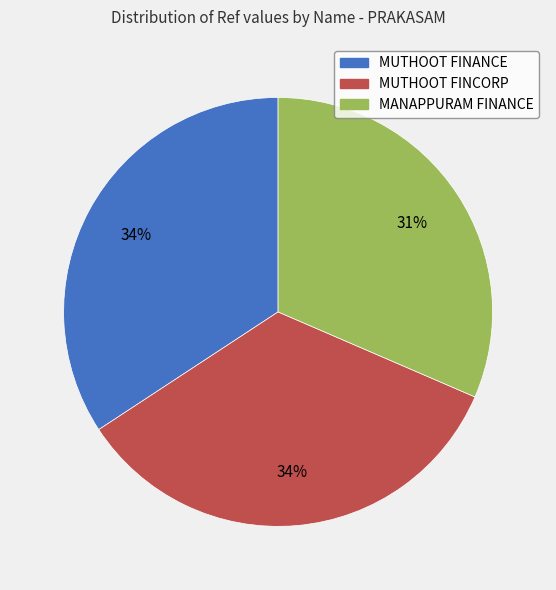

Is there any slice that represents more than half of the pie?

No